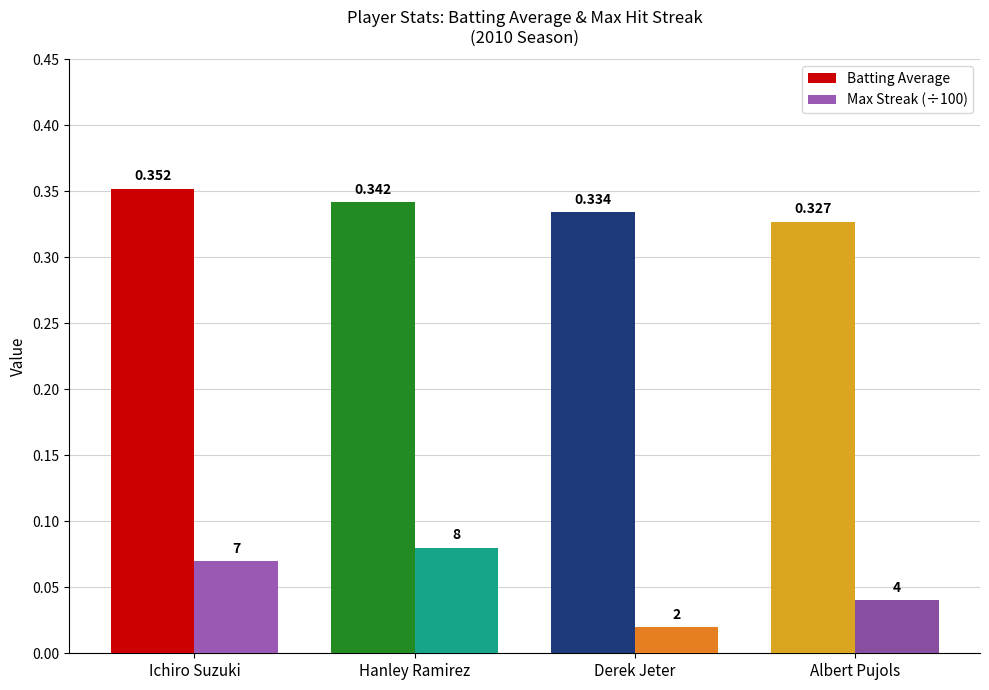

Which series has the largest total across all categories?

Batting Average